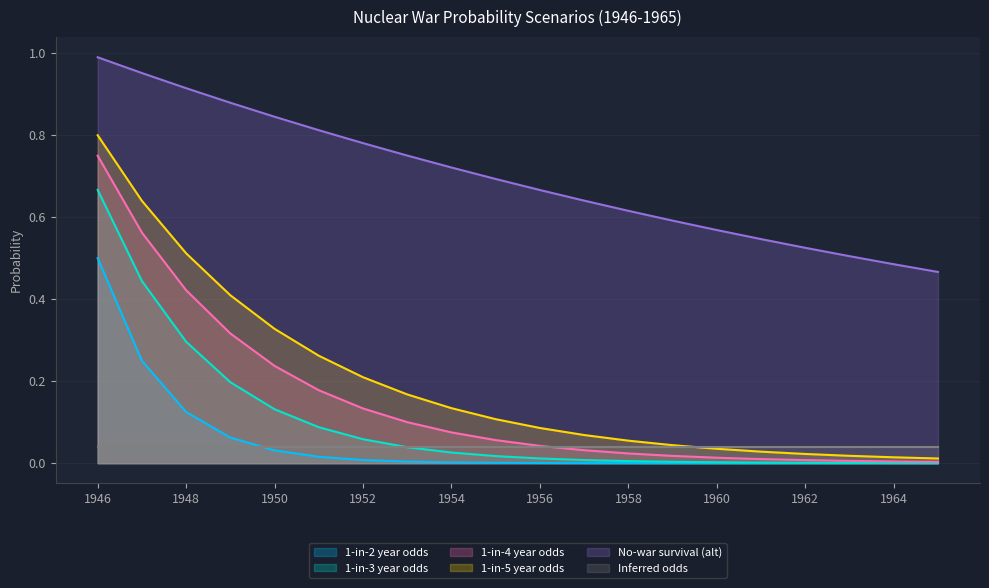

Which category has the highest value in the 1-in-4 year odds series?

1946